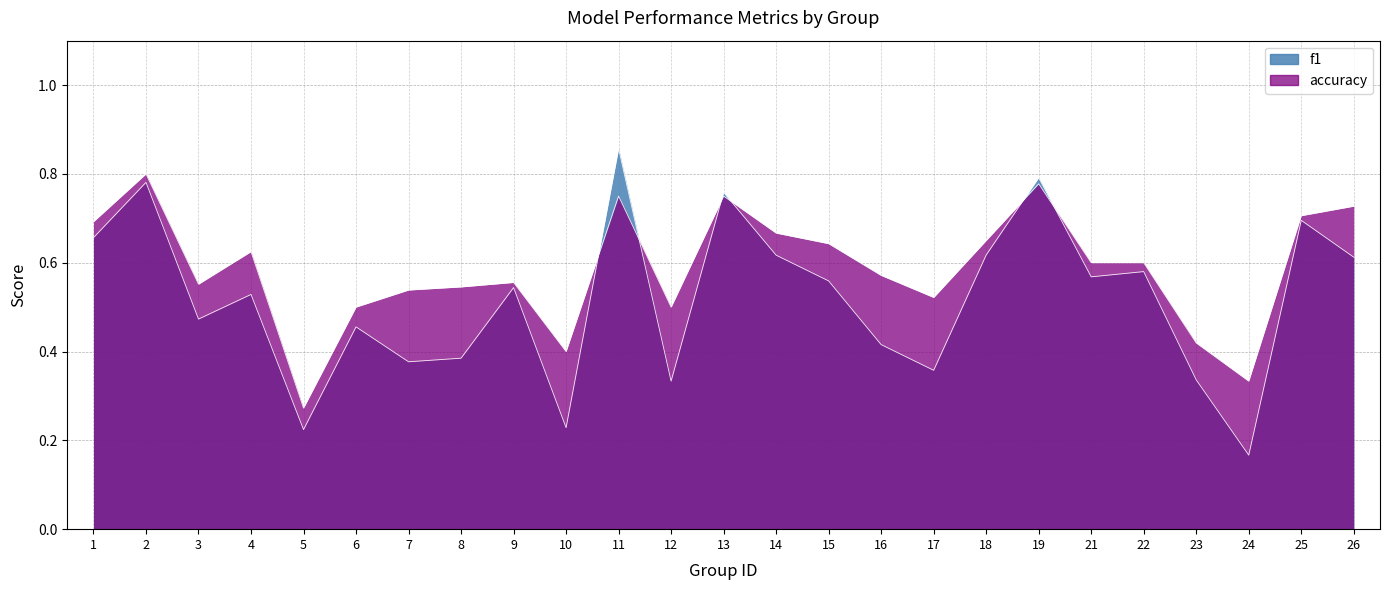

What is the highest value of the accuracy series?

0.8